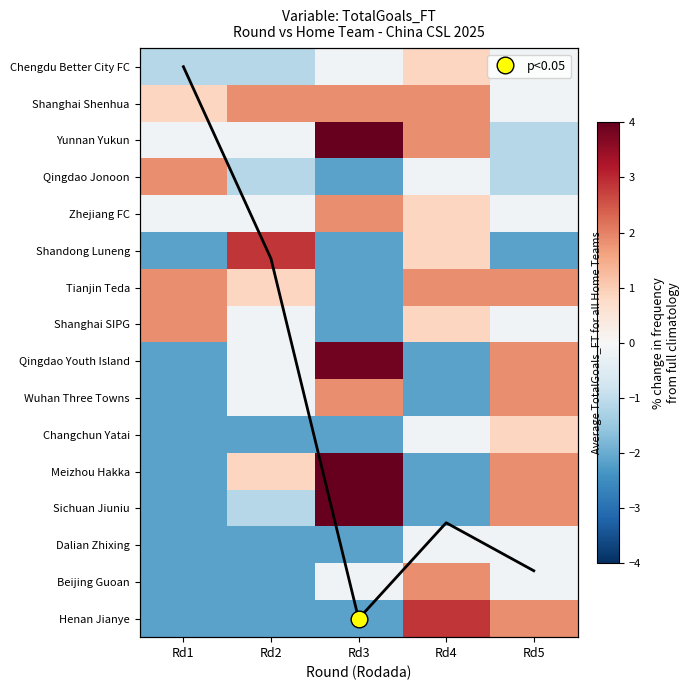

How many positive values does the Sichuan Jiuniu series have?

2